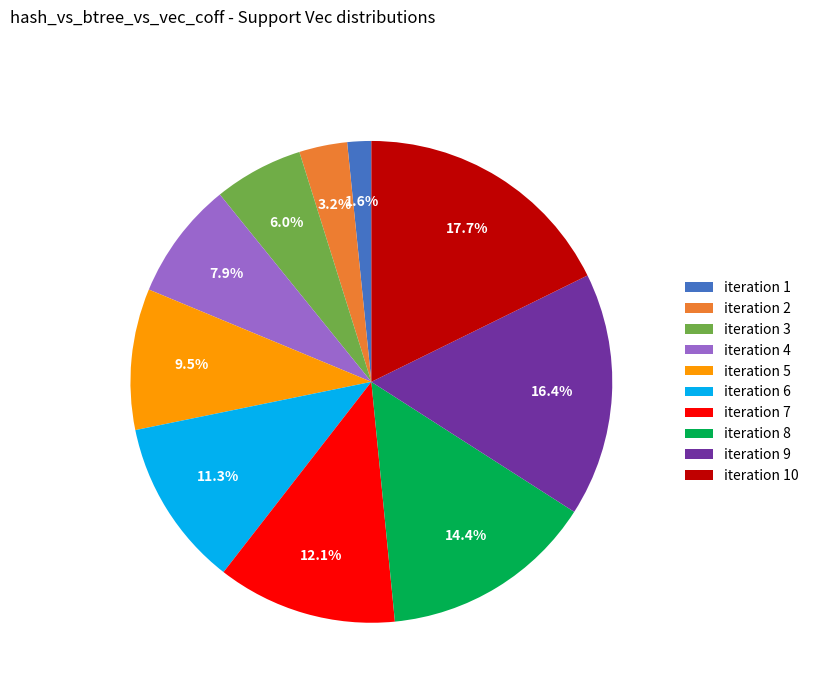

Which category has the biggest portion of the pie?

iteration 10